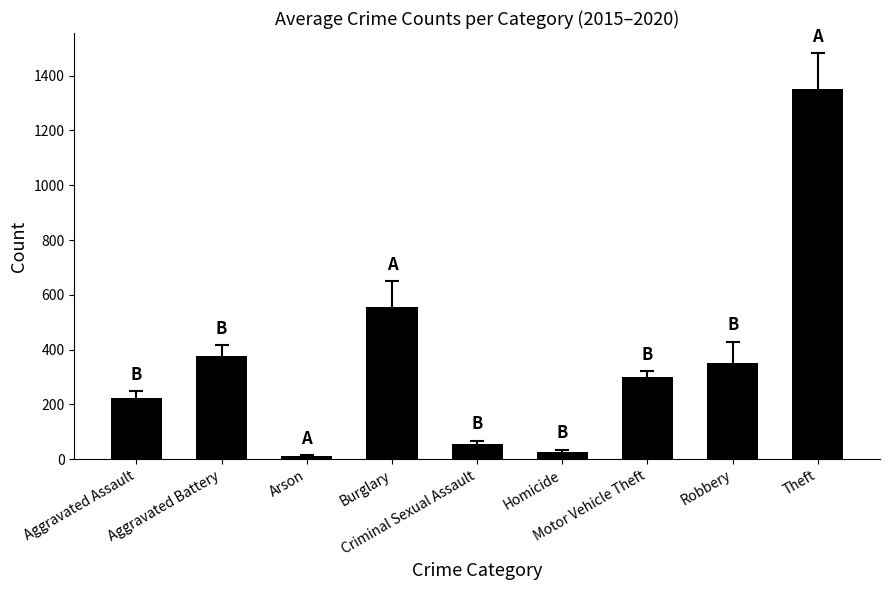

Which has a higher value, Motor Vehicle Theft or Burglary?

Burglary